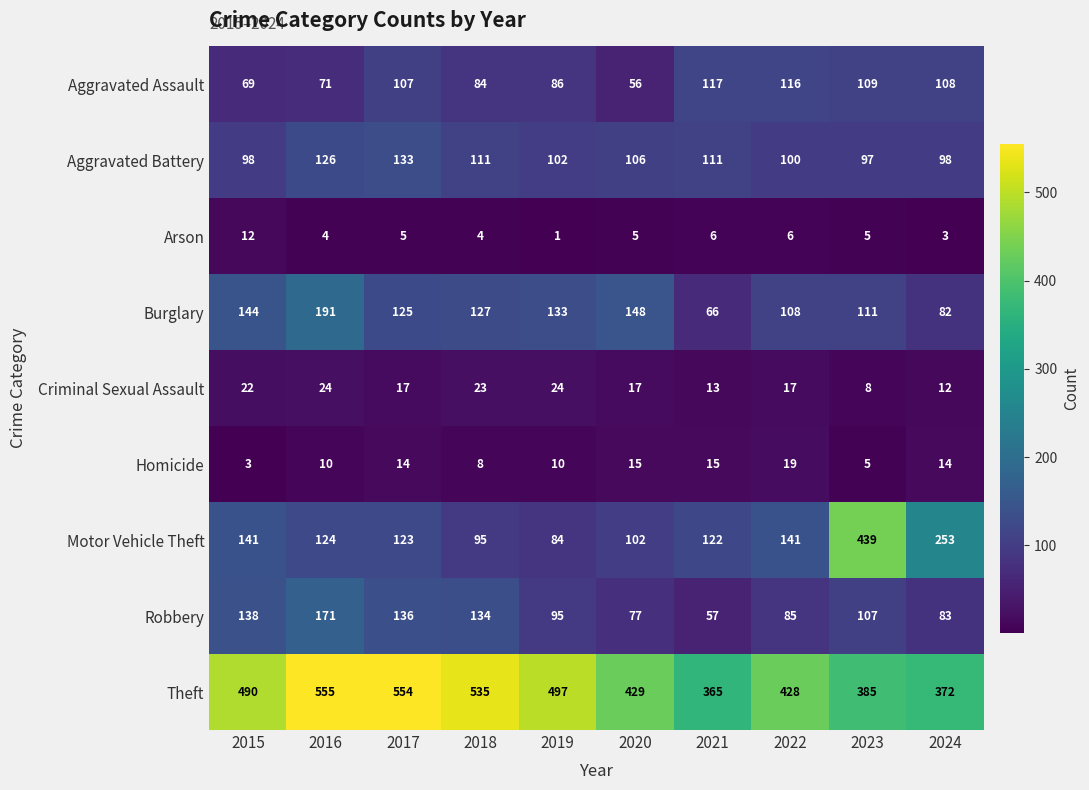

Which series has the widest spread of values?

Motor Vehicle Theft